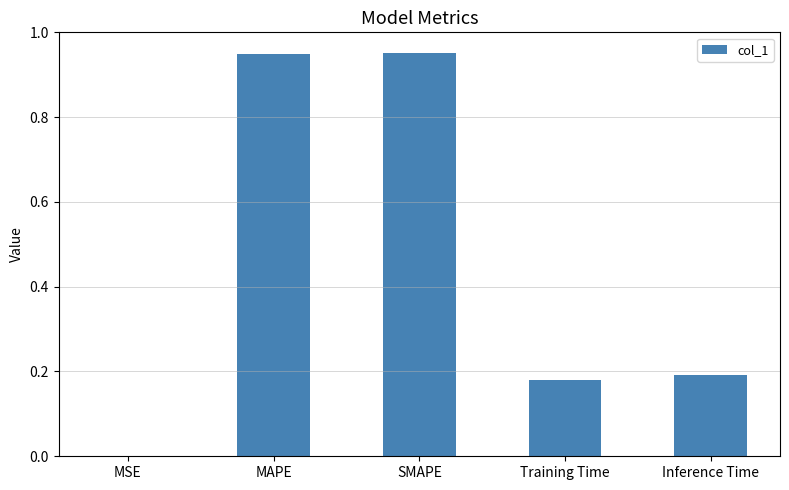

Are the bars horizontal?

No